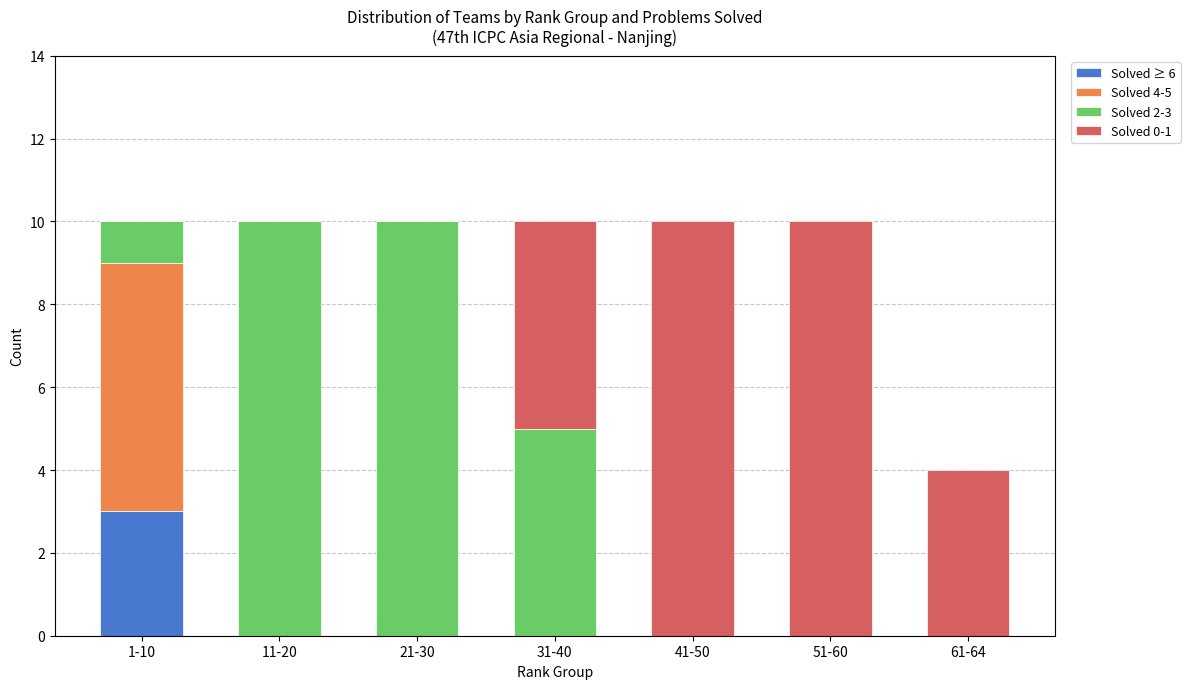

Reading left to right, what are the values for Solved ≥ 6?

1-10=3	11-20=0	21-30=0	31-40=0	41-50=0	51-60=0	61-64=0